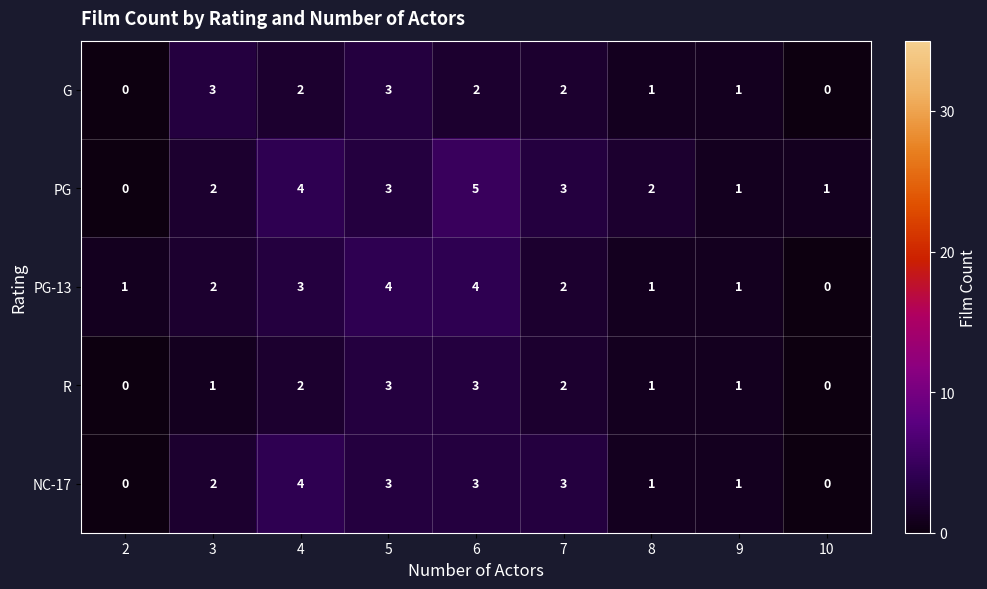

How many PG-13 values are between 1 and 3?

6